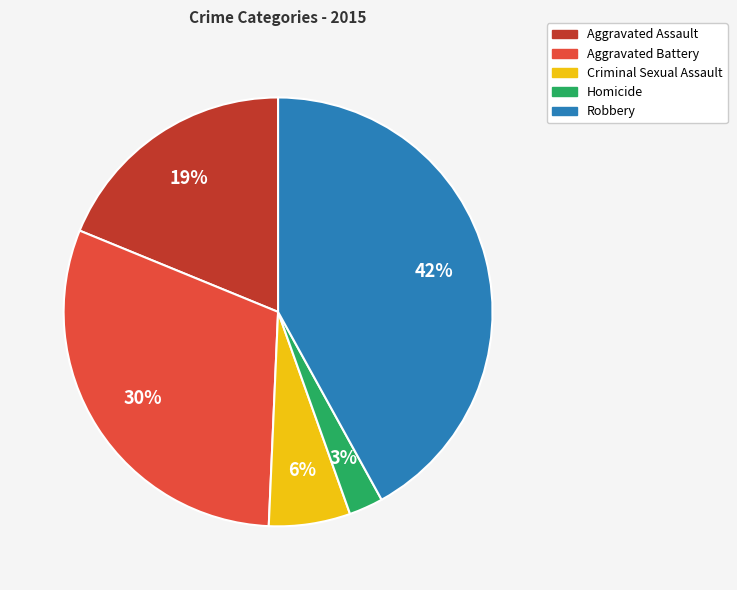

To the nearest percent, what percentage of the pie is Criminal Sexual Assault?

6%